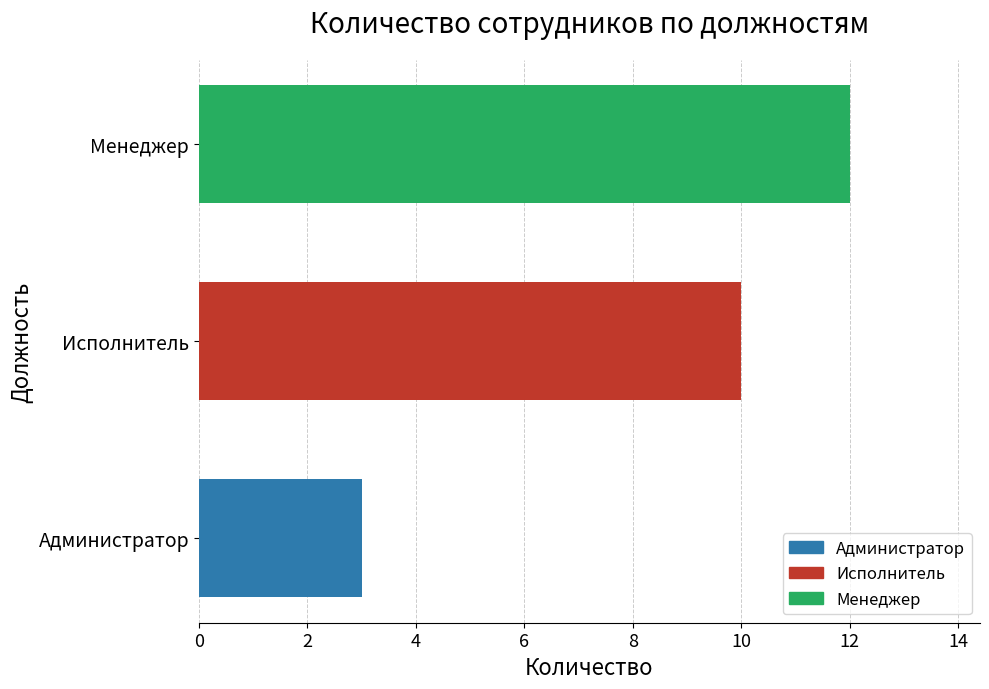

What is the change in value from Администратор to Менеджер?

+9